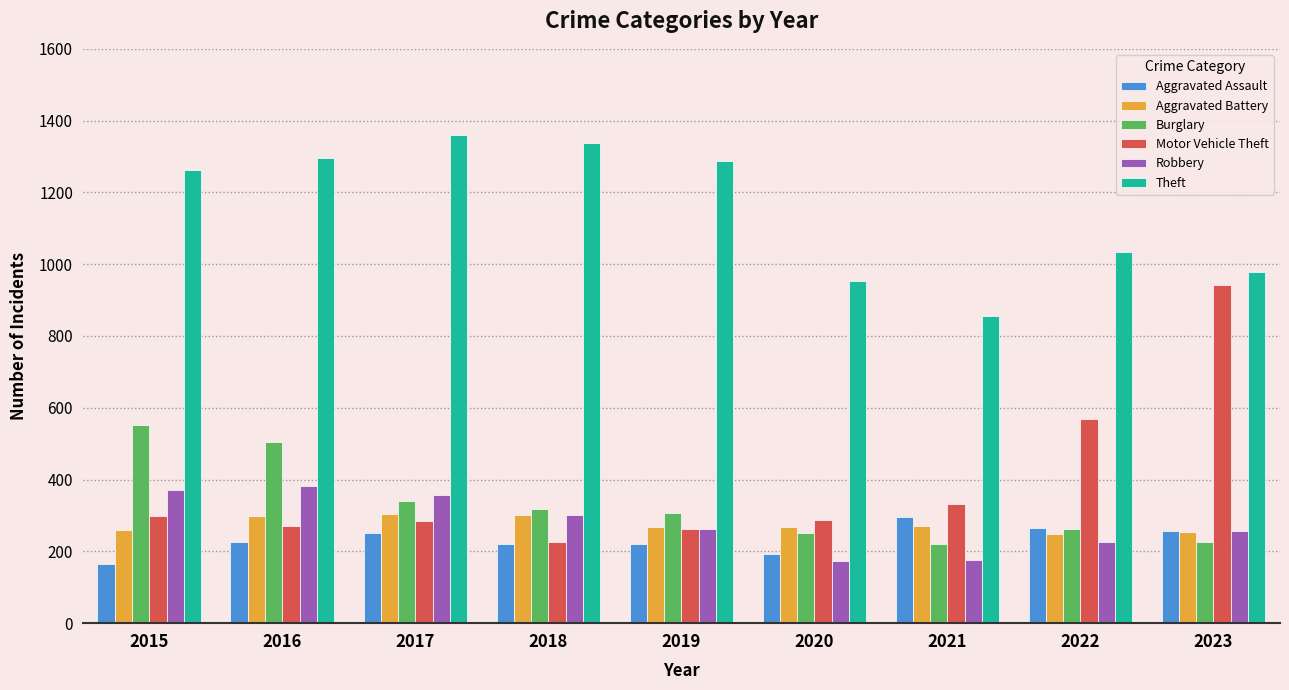

Where does the Motor Vehicle Theft series first go above 287?

2015